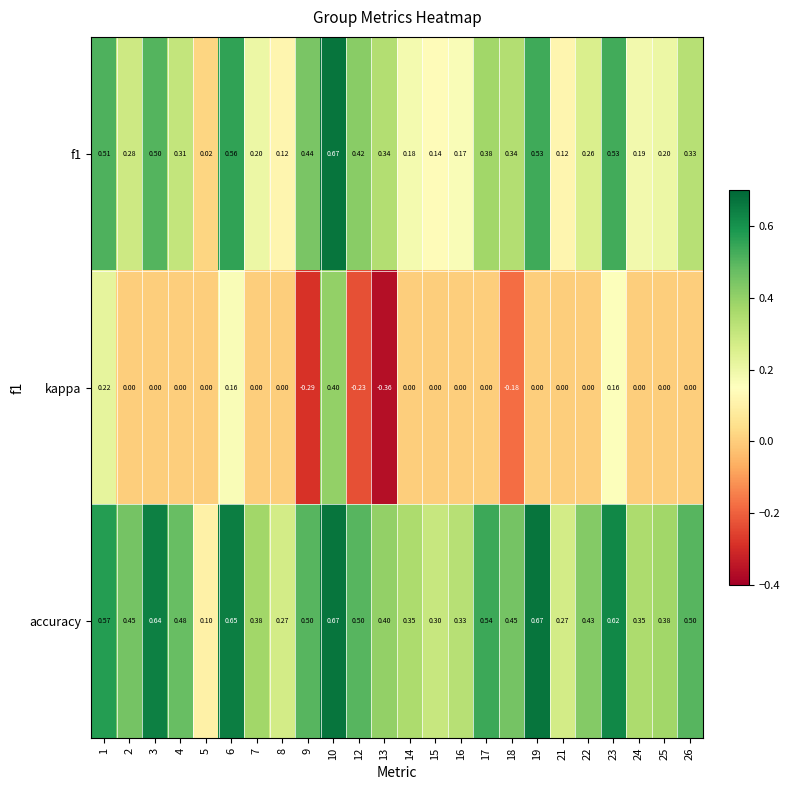

Which series has the largest range (max minus min)?

kappa